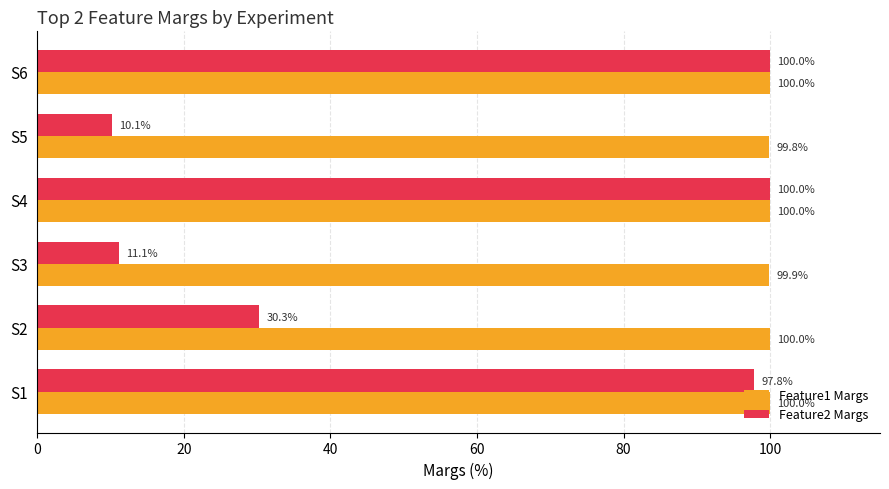

What is the difference between the maximum and minimum values in the Feature2 Margs series?

89.9